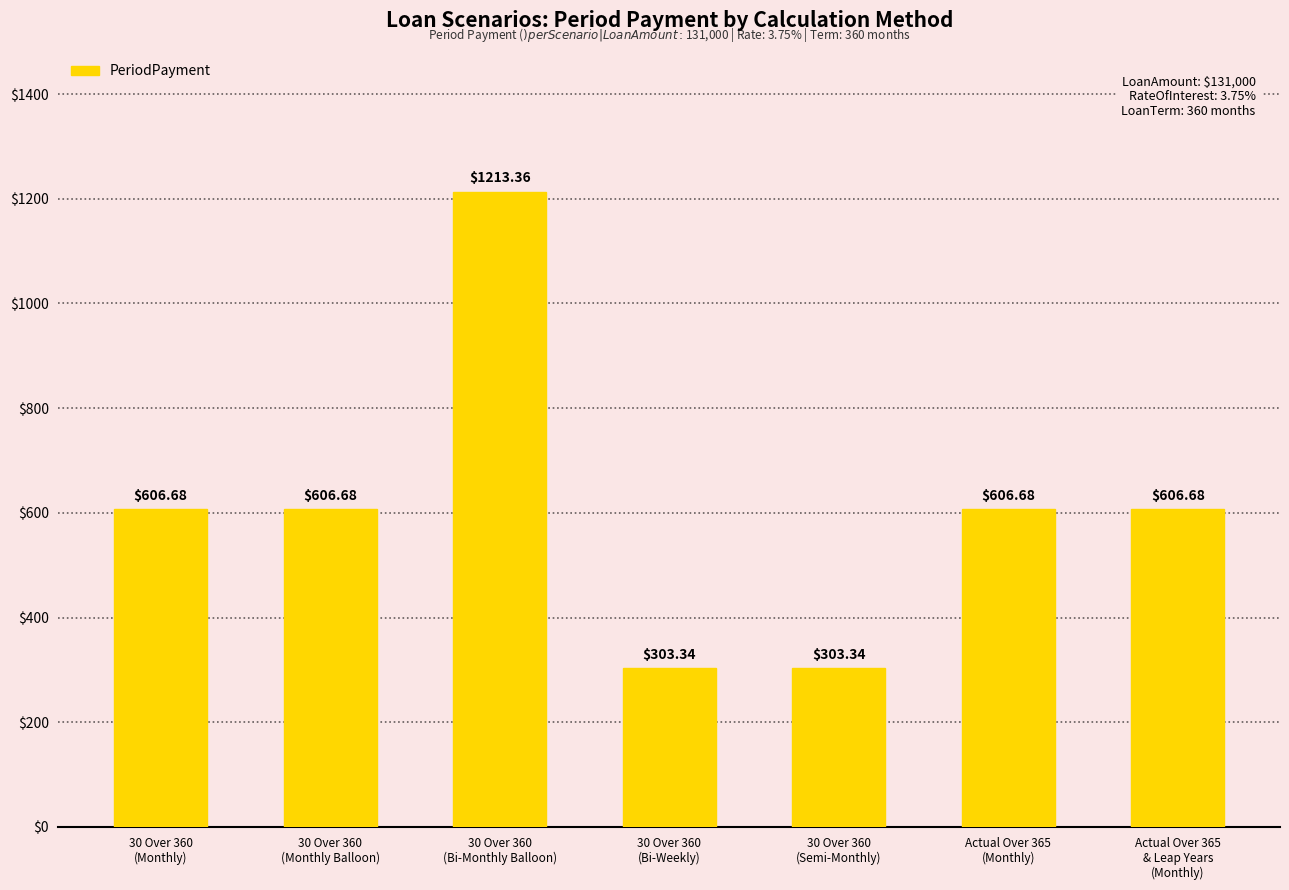

What is the greatest value displayed?

1213.4